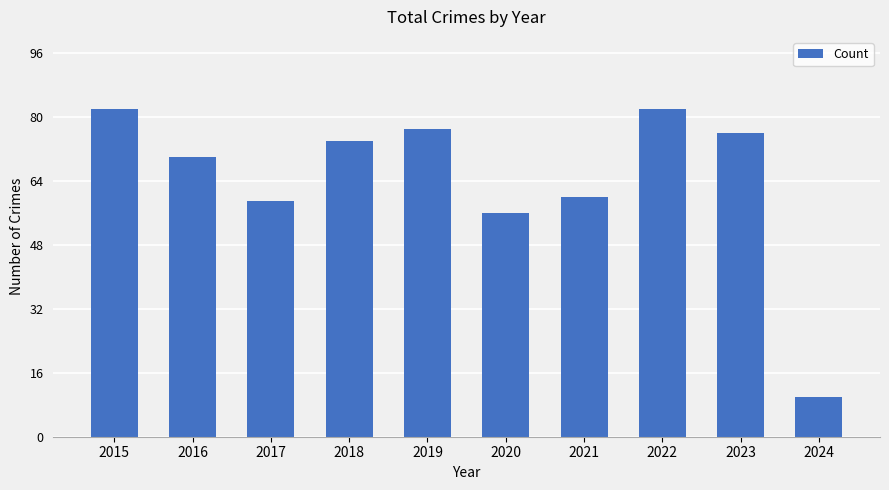

Which has a higher value, 2020 or 2021?

2021